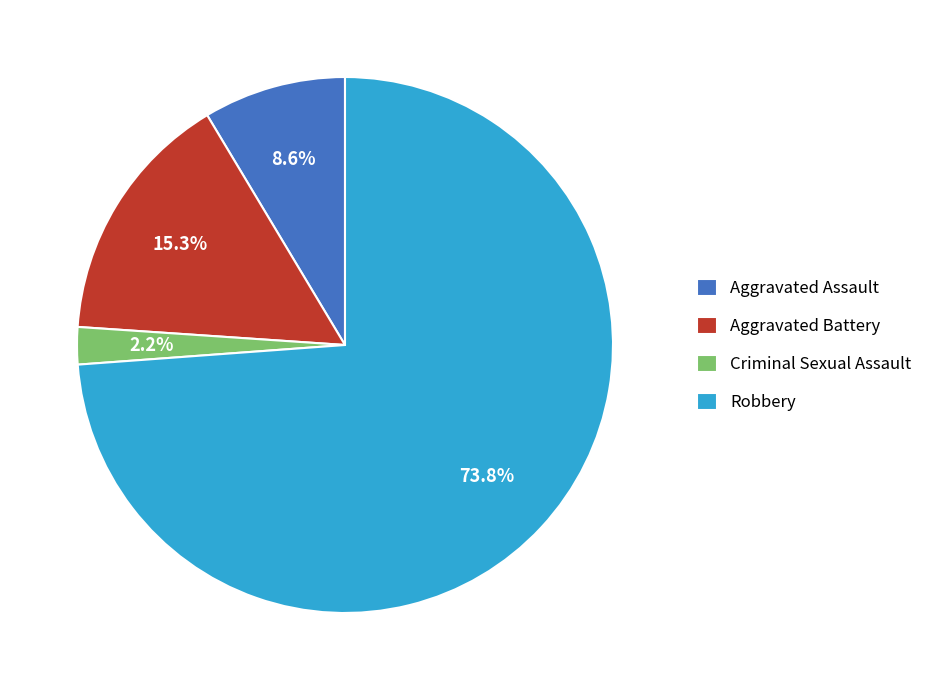

To the nearest percent, what portion does Aggravated Assault represent?

9%